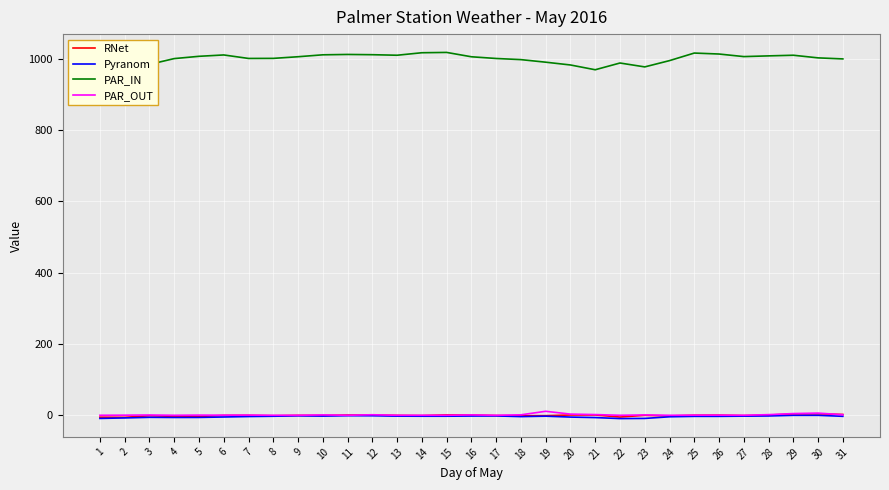

Is the value of PAR_IN at 7 greater than the value of PAR_OUT at 13?

Yes